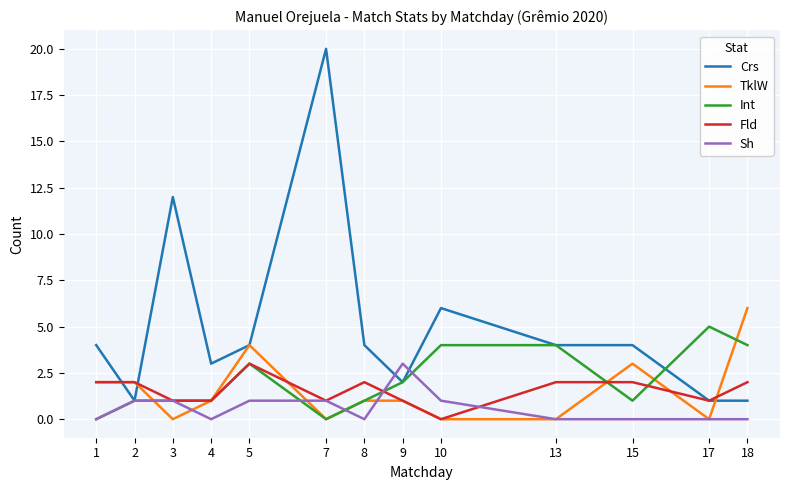

Which series has the widest spread of values?

Crs